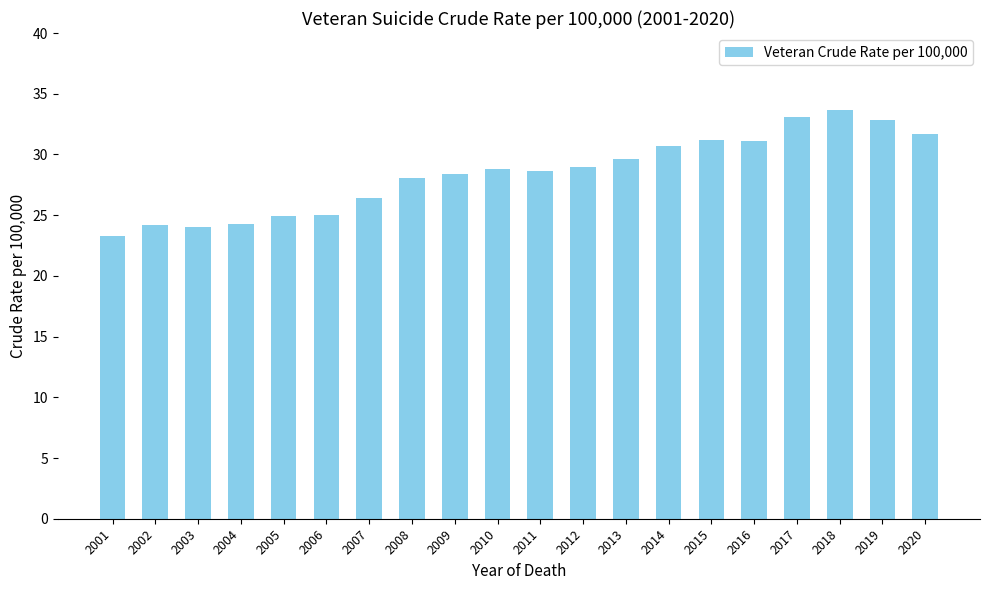

Which label corresponds to the smallest value in the chart?

2001